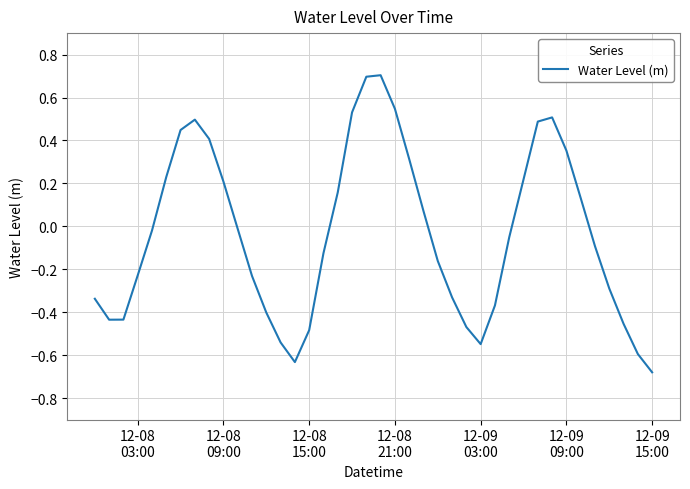

What is the difference between the maximum and minimum values?

1.4